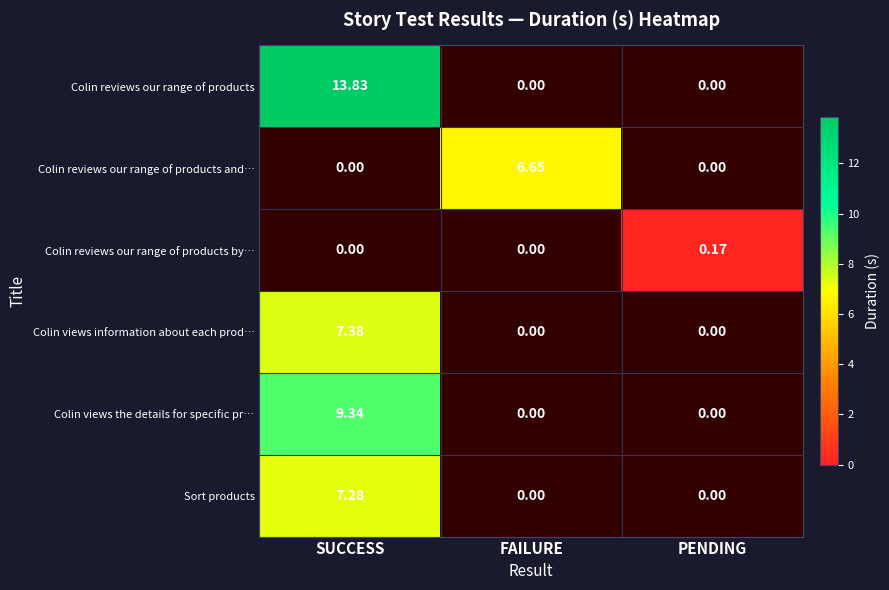

What is the maximum value shown in the chart?

13.8